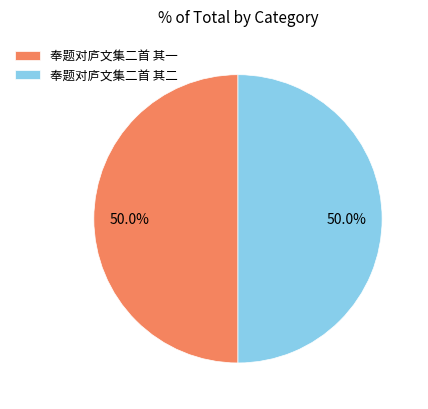

Combined, do 奉题对庐文集二首 其一 and 奉题对庐文集二首 其二 account for over 50%?

Yes